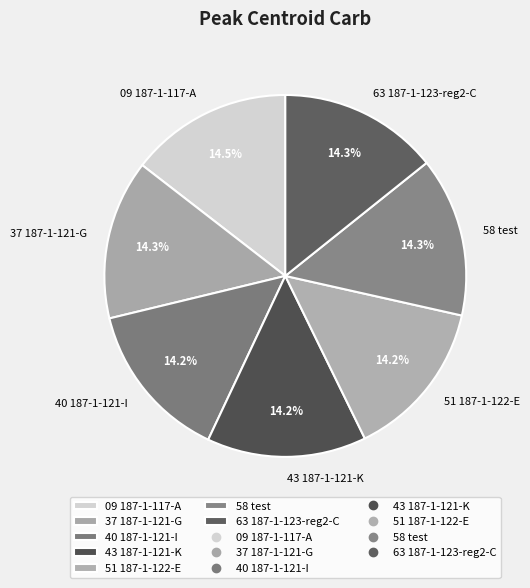

How many slices are in this pie chart?

7